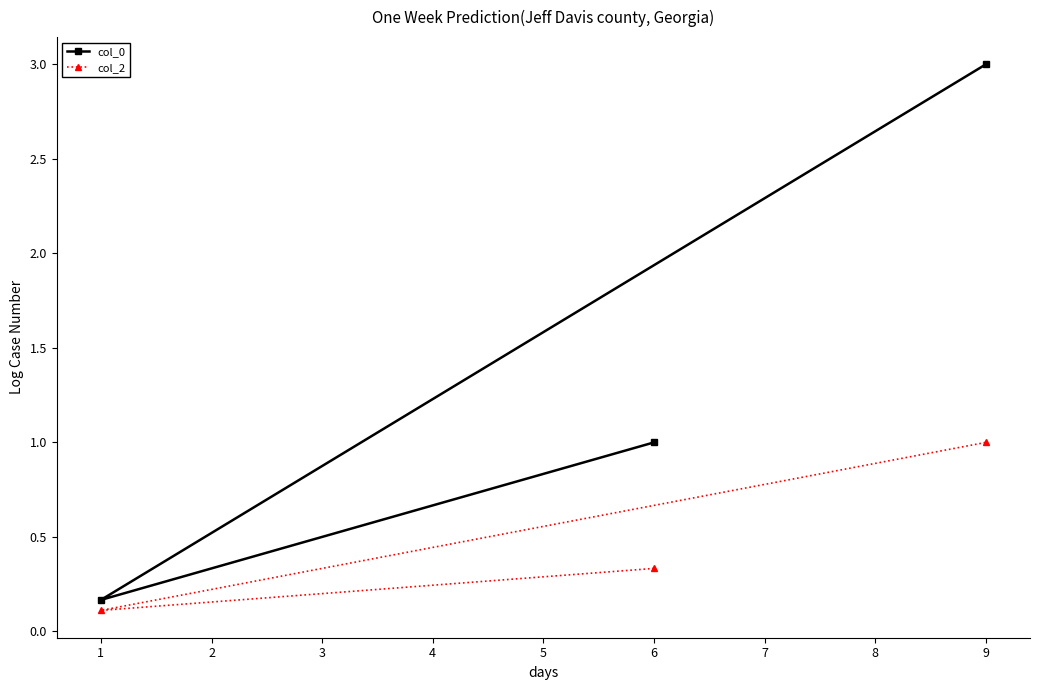

What is the lowest value of the col_0 series?

0.2